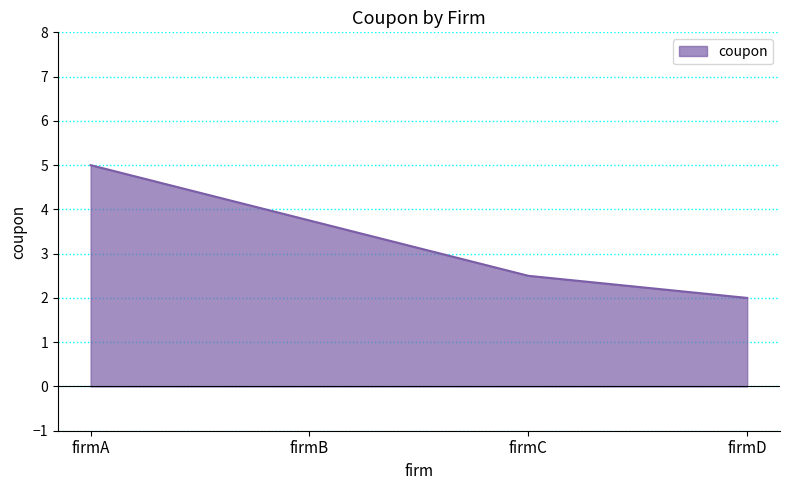

Rank the categories by value from lowest to highest.

firmD, firmC, firmB, firmA